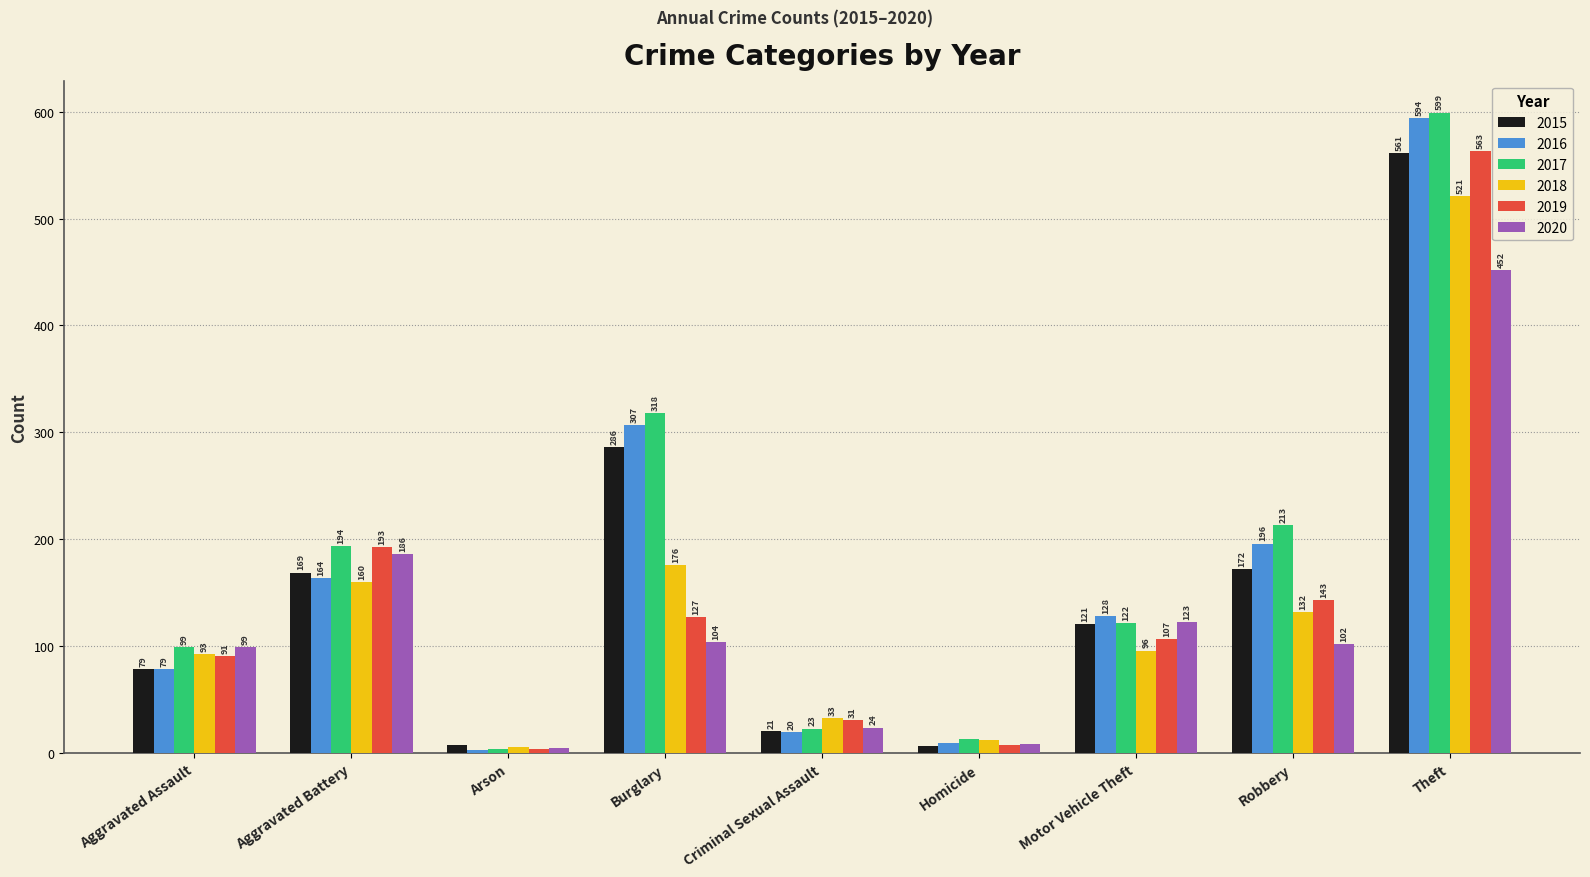

Is it true that 2017 equals 194 at Aggravated Battery?

True